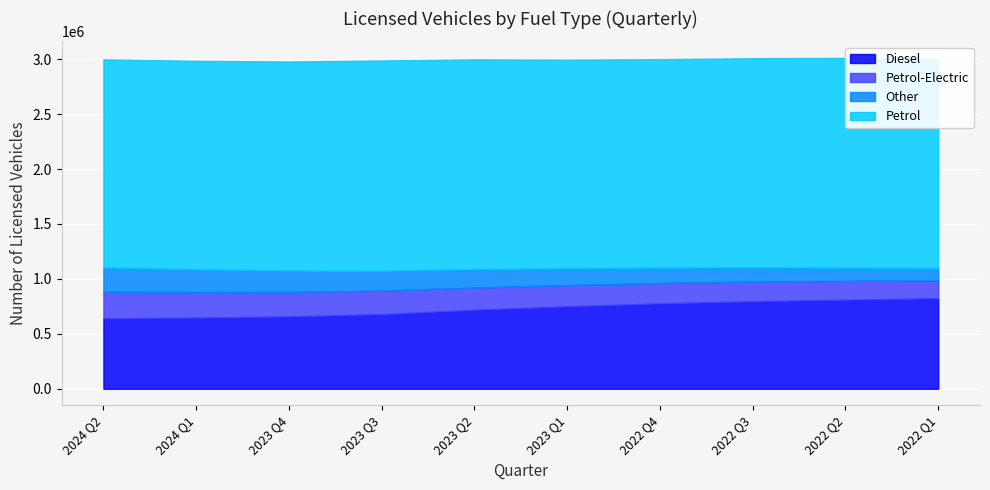

What is the average value of the Petrol-Electric series?

200550